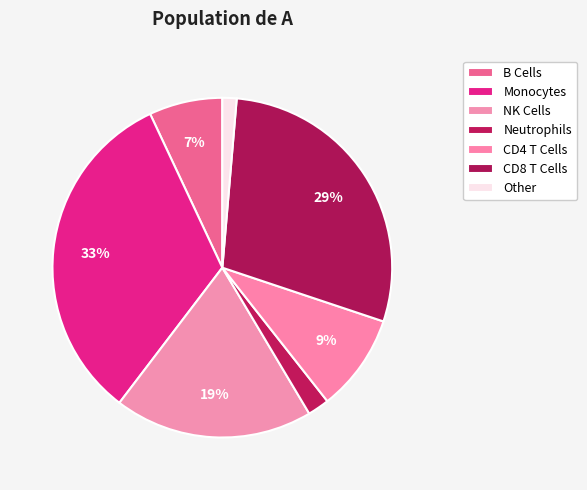

To the nearest percent, what is the average slice percentage?

14%